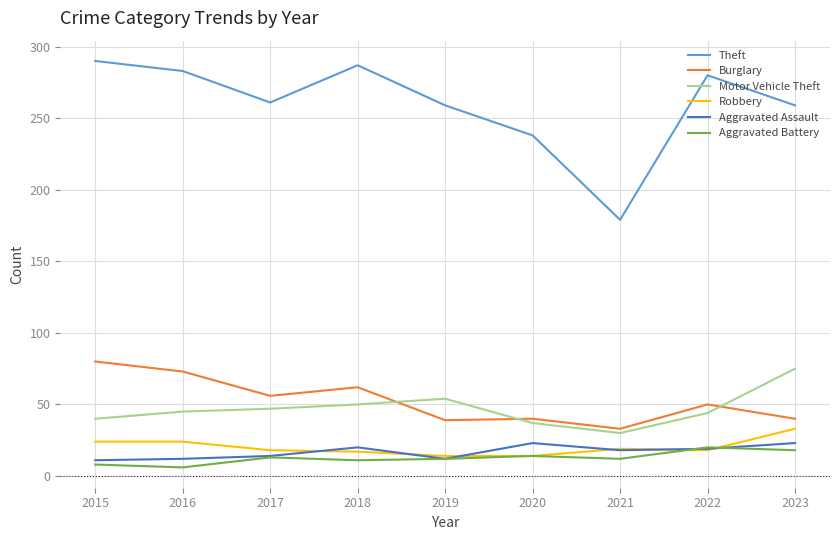

Which category has the highest value in the Motor Vehicle Theft series?

2023